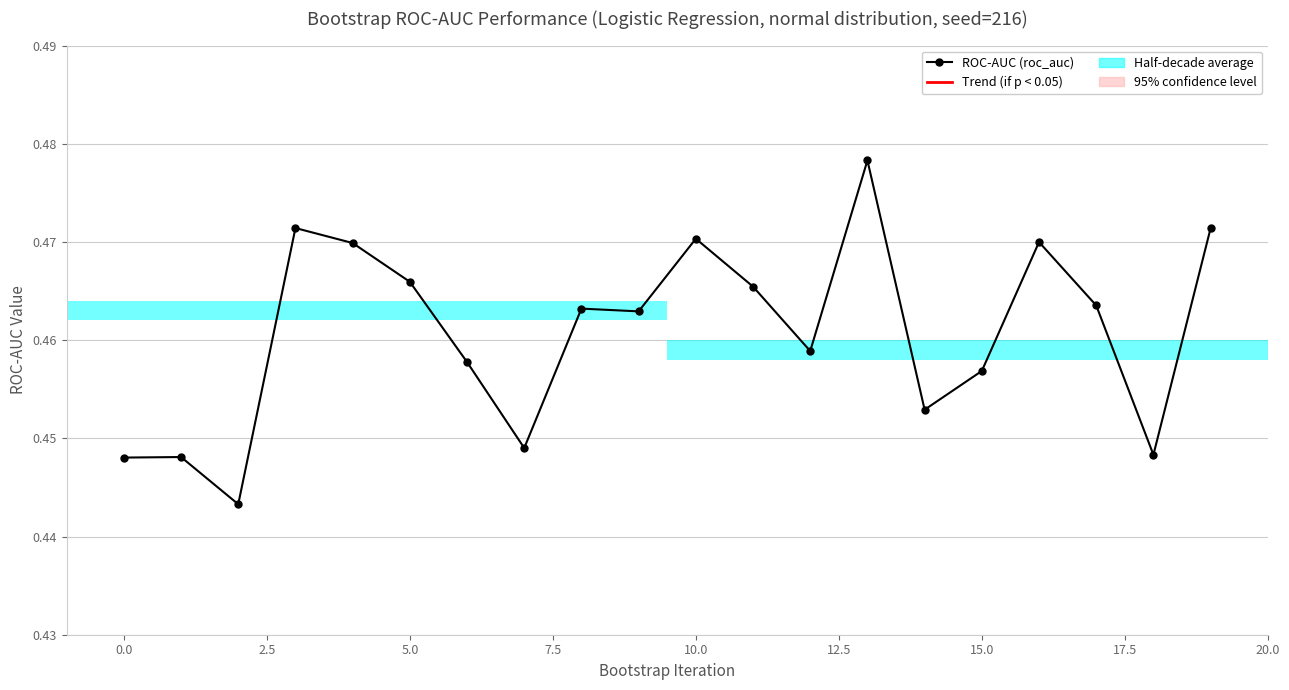

True or false: there are more than 2 points higher than both neighbors.

True